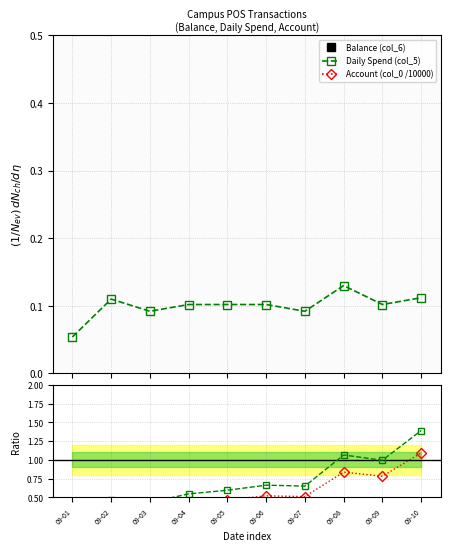

What is the minimum value for Daily Spend (col_5)?

0.1